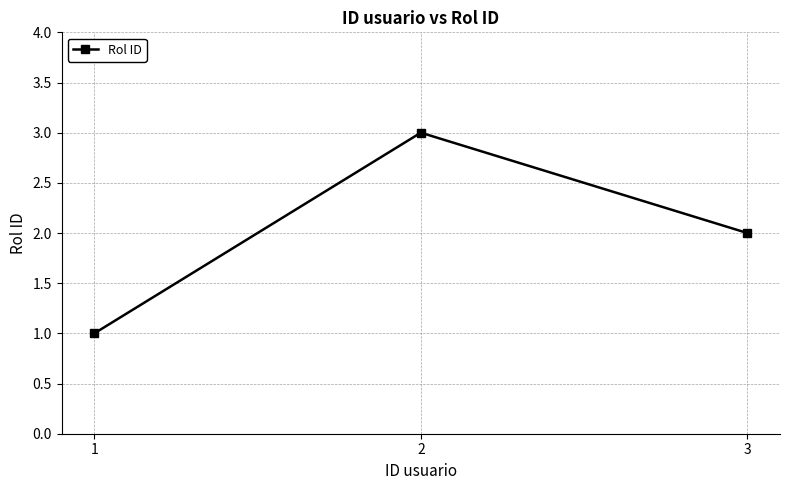

Rank the categories by value from highest to lowest.

2, 3, 1